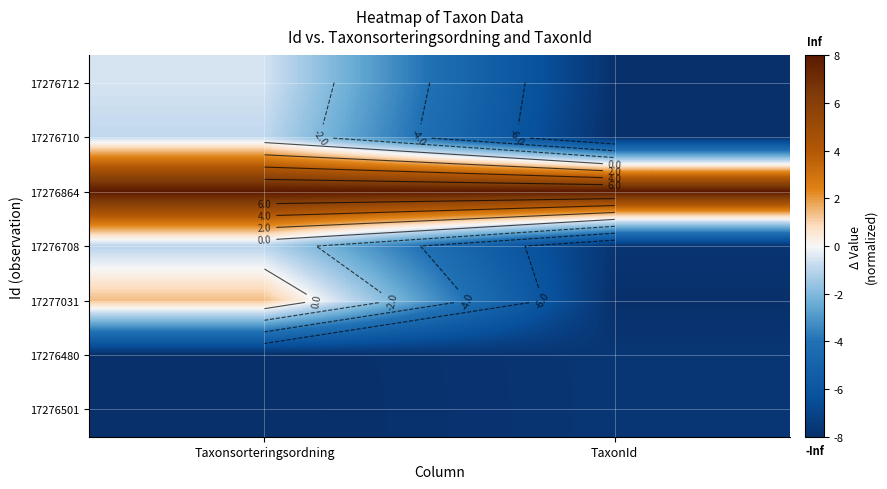

Rank the categories by 17276712 value from lowest to highest.

TaxonId, Taxonsorteringsordning